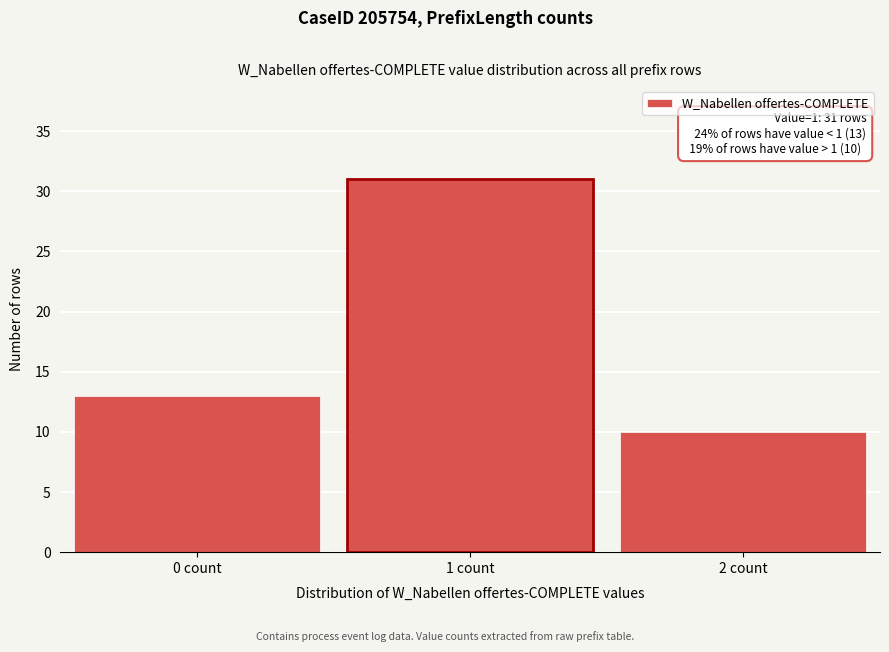

Reading left to right, extract all data points from this chart.

0 count=13	1 count=31	2 count=10